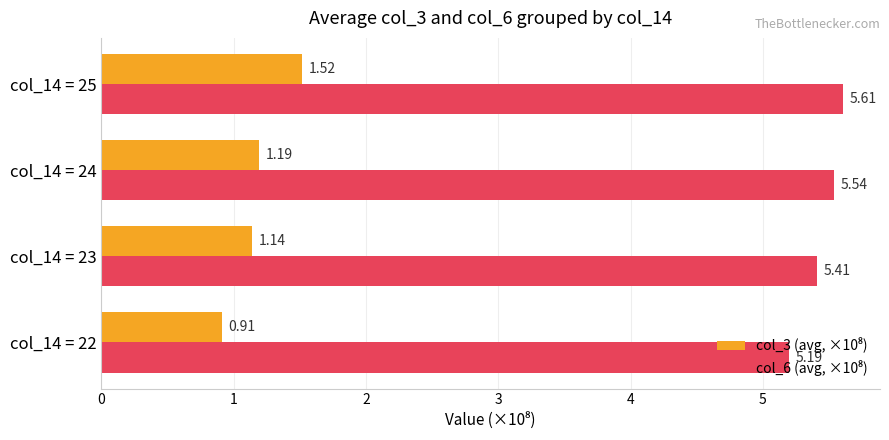

At which category is the sum across all series the highest?

col_14 = 25